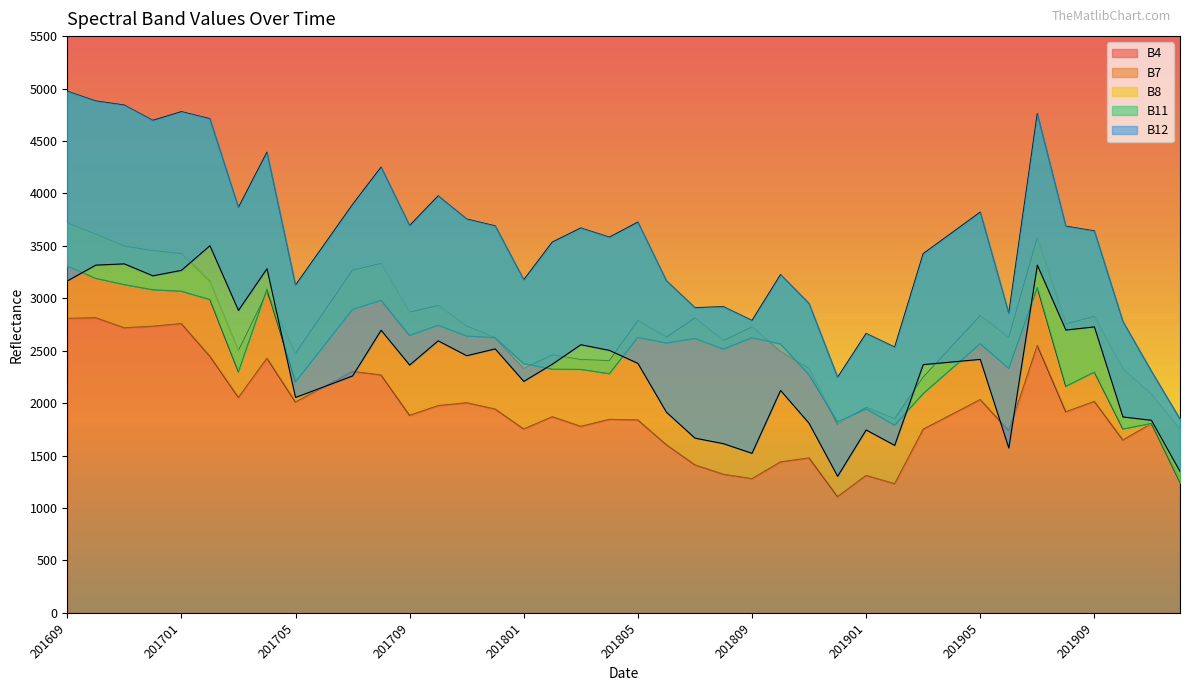

At how many categories does at least one series exceed 2615?

36